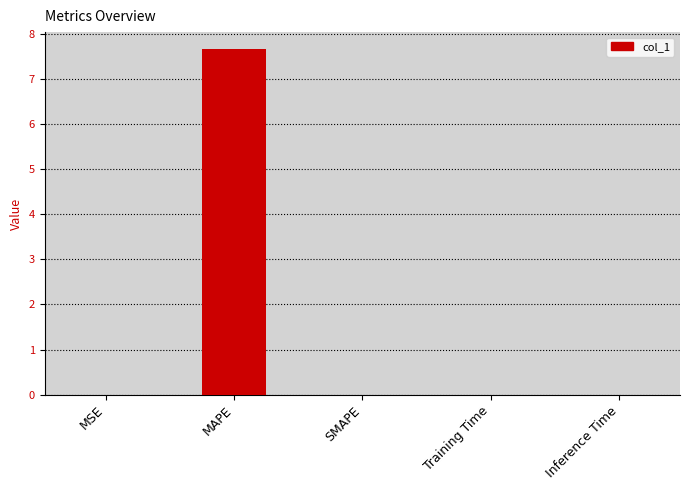

Is it true that the value at MAPE is 13.5?

False